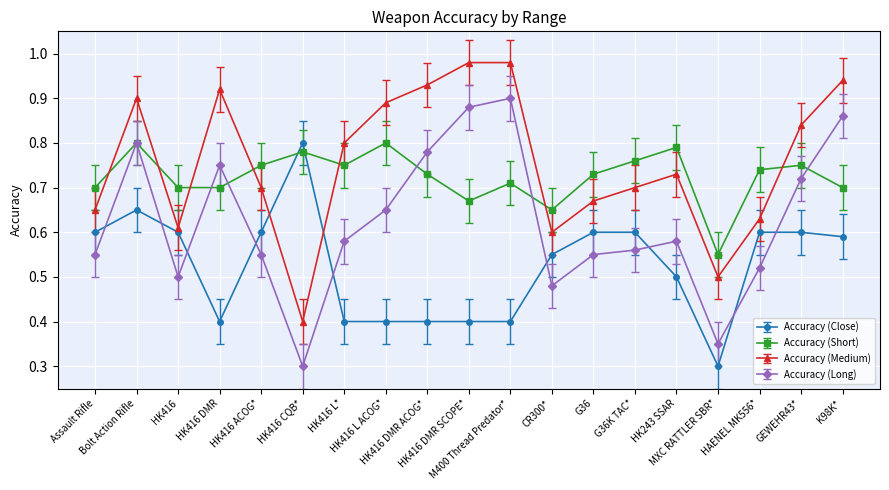

How many lines are shown in the chart?

4